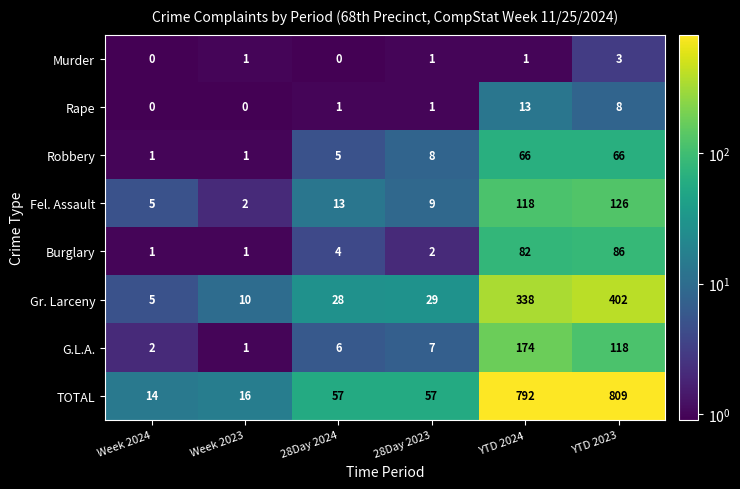

Rank the series at 28Day 2024 from lowest to highest value.

Murder, Rape, Burglary, Robbery, G.L.A., Fel. Assault, Gr. Larceny, TOTAL